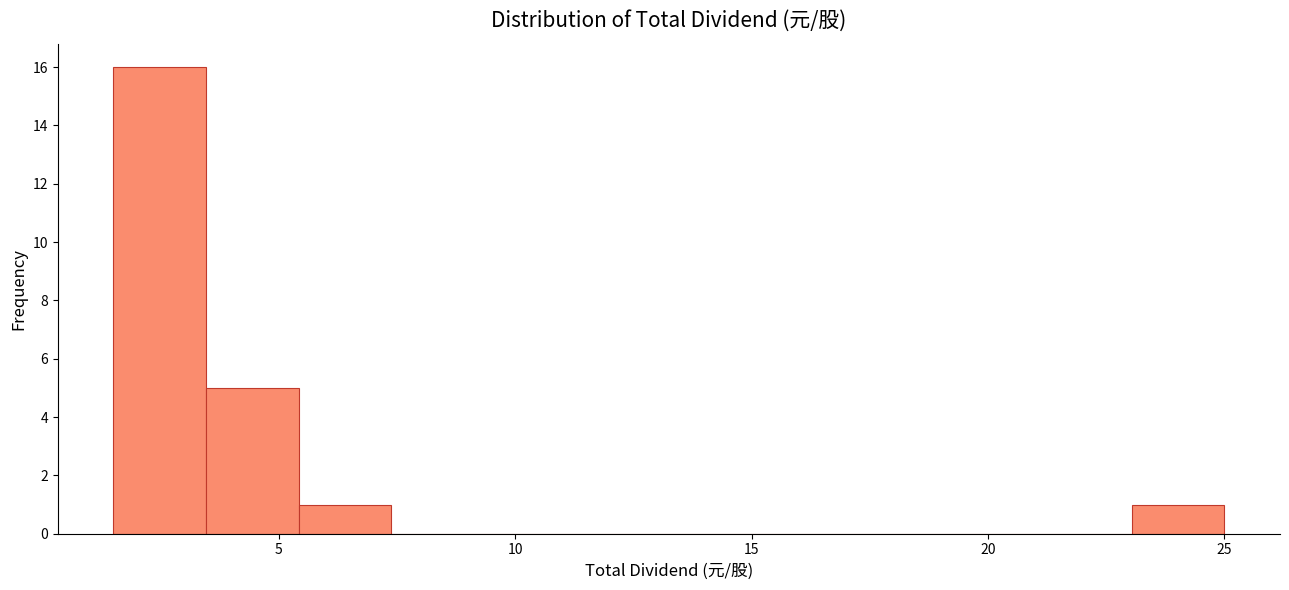

Read against the x-axis, roughly where is the centre of the tallest bar?

2.5